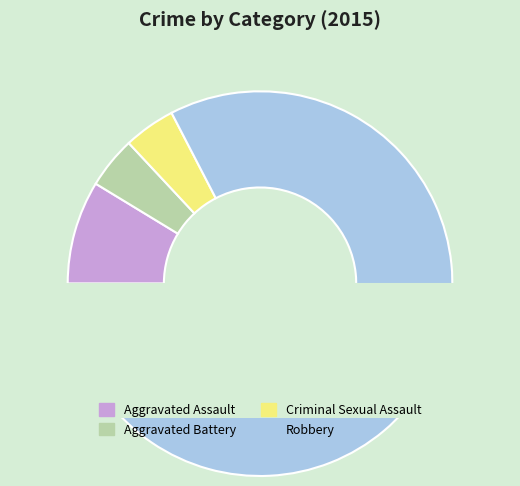

Combined, what portion of the pie is Criminal Sexual Assault and Aggravated Assault?

13.0%